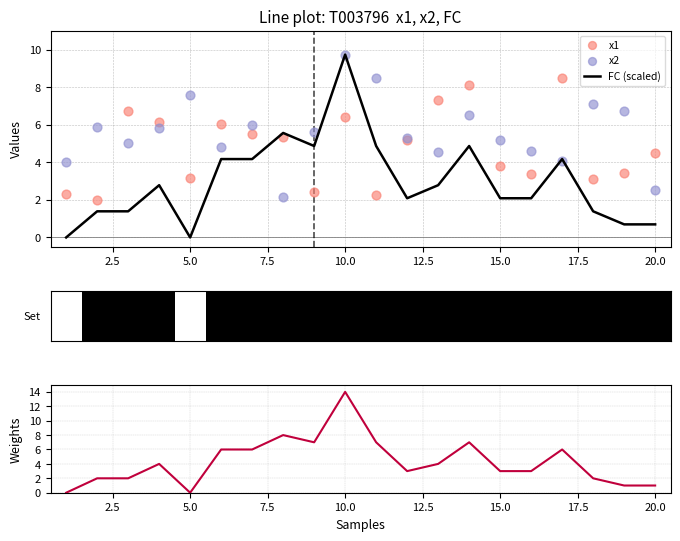

Which series has the largest total across all categories?

x2